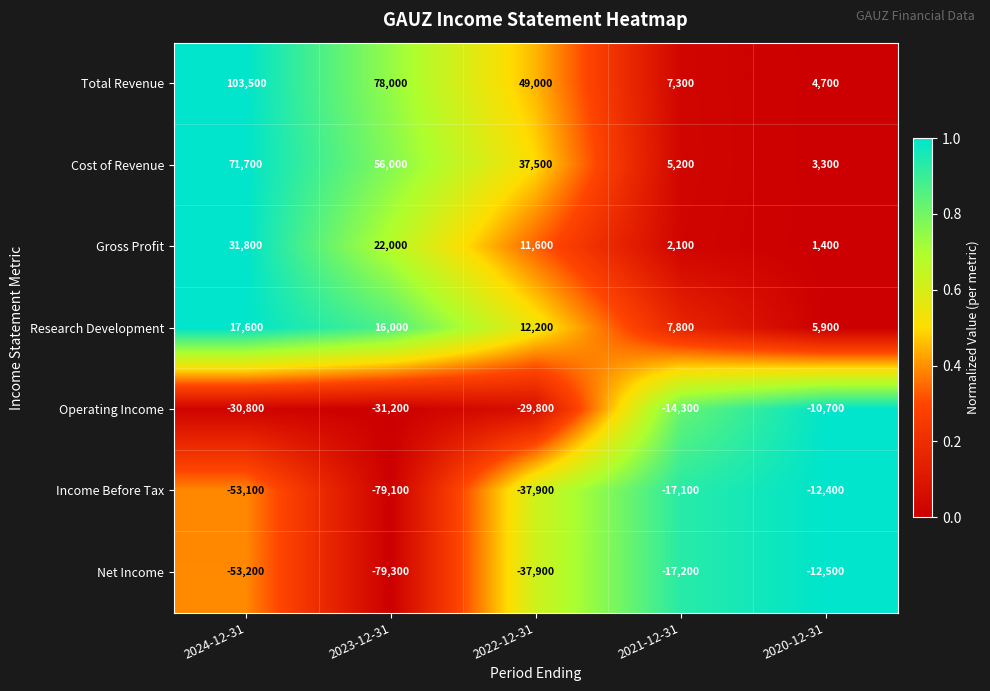

Which label corresponds to the smallest value in the chart?

2023-12-31